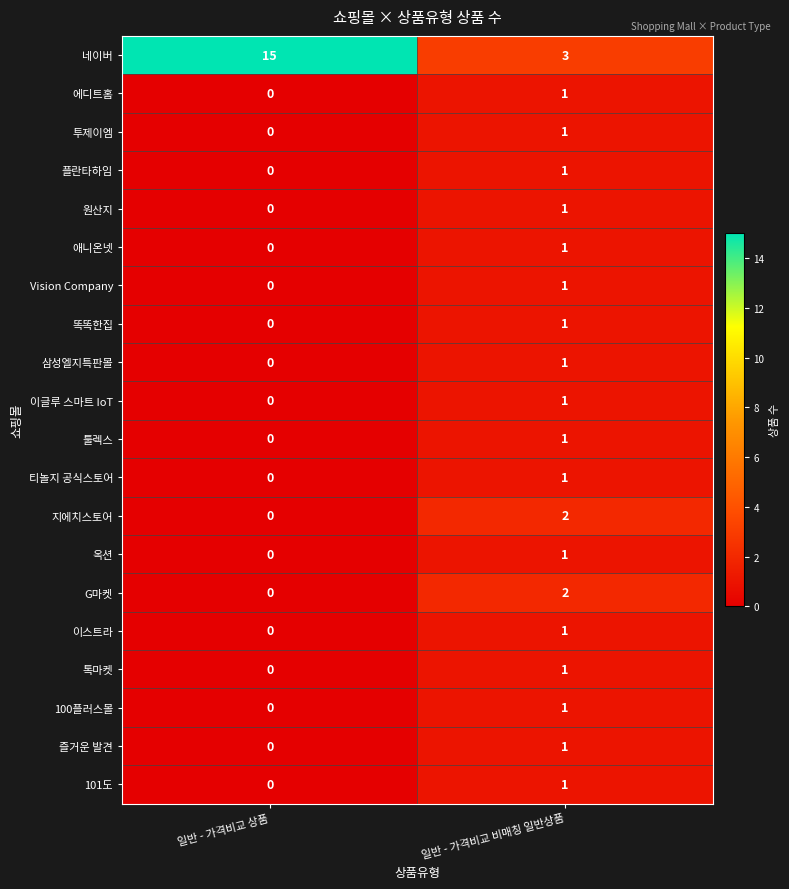

Between 일반 - 가격비교 상품 and 일반 - 가격비교 비매칭 일반상품, which series saw the biggest shift?

네이버